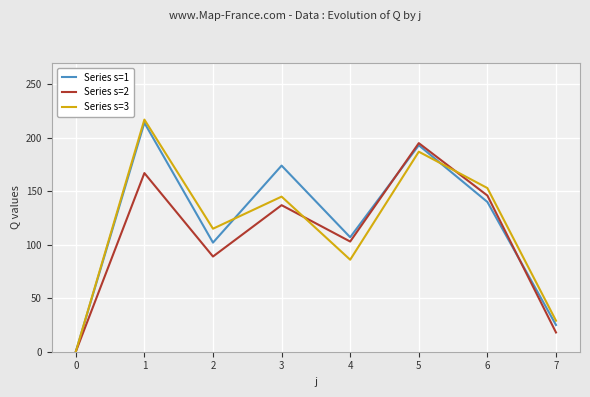

The value of Series s=1 at 1 is 120. True or false?

False